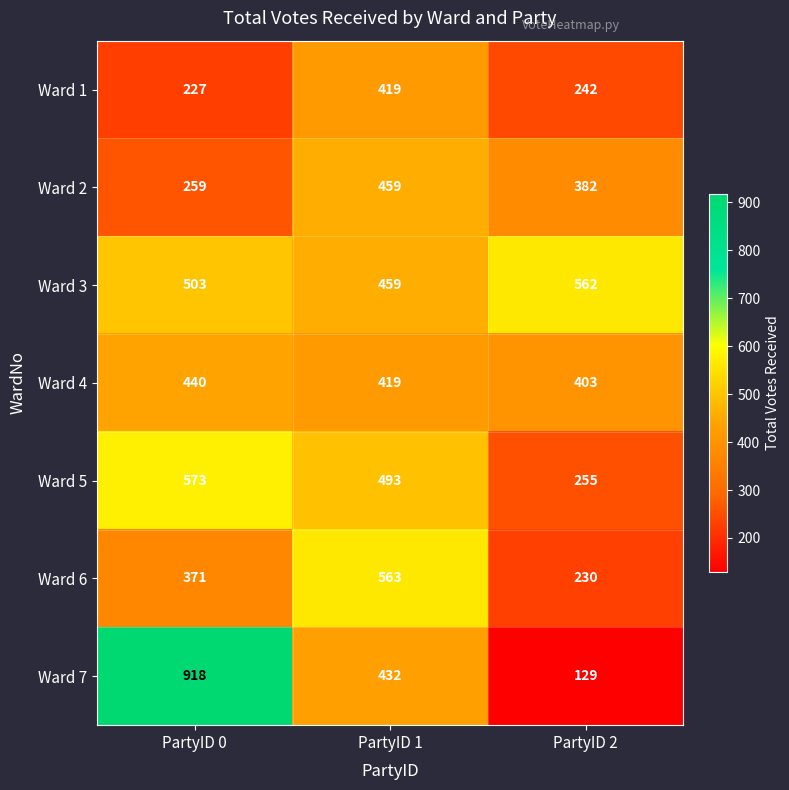

Count the number of categories in the chart.

3